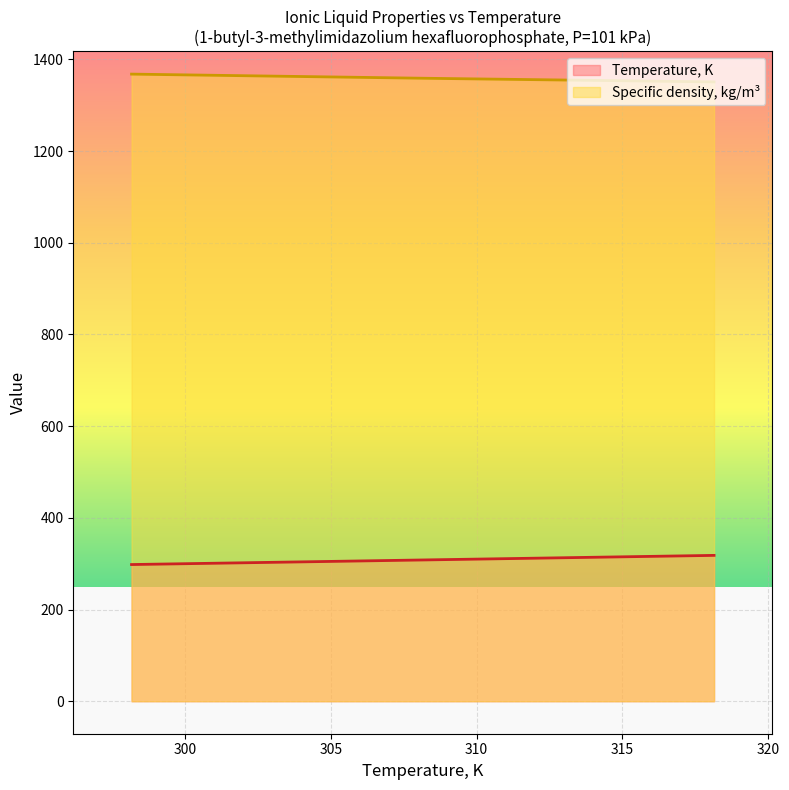

True or false: Specific density, kg/m3 has a value of 363.0 at 101.

False